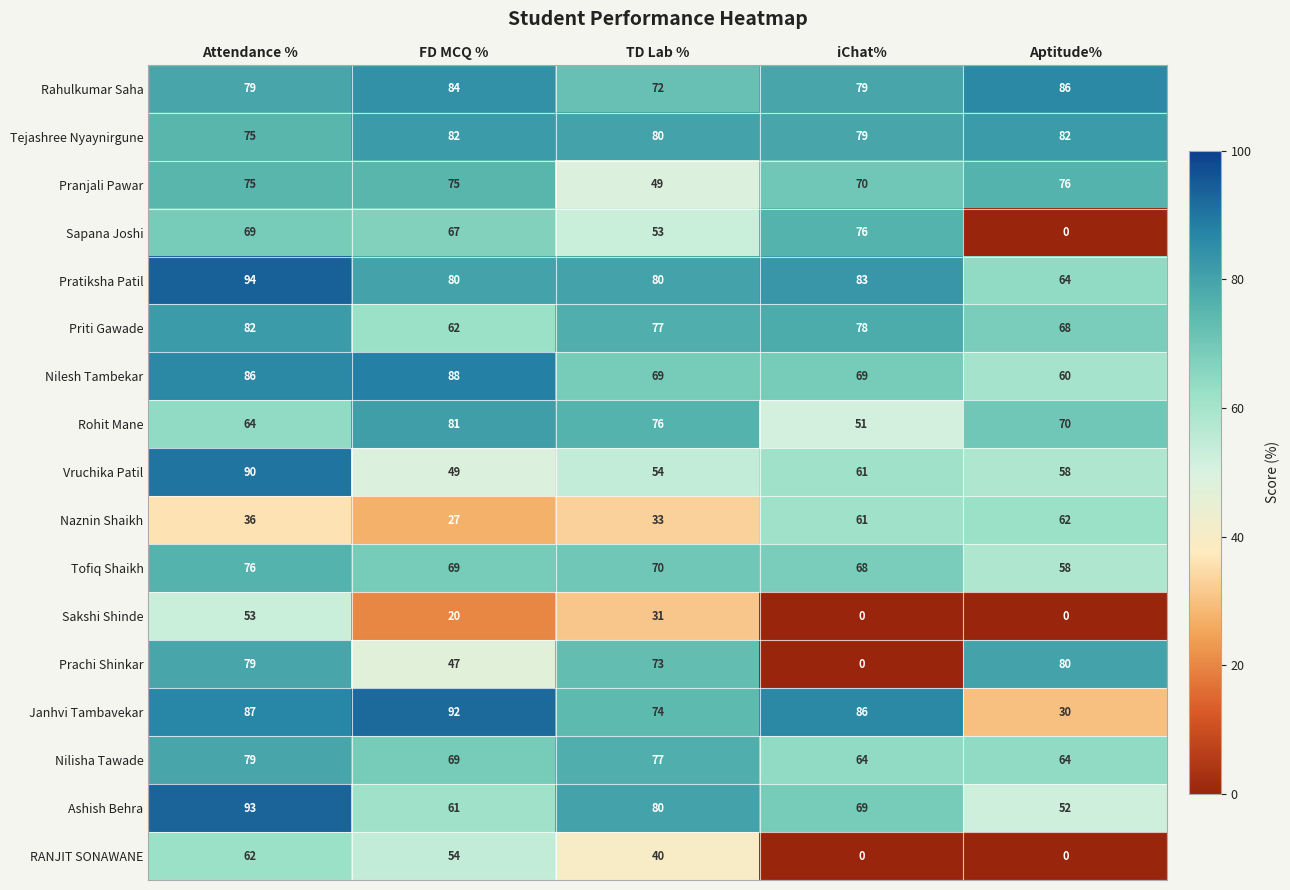

The Rahulkumar Saha series shows 42 at iChat%. True or false?

False